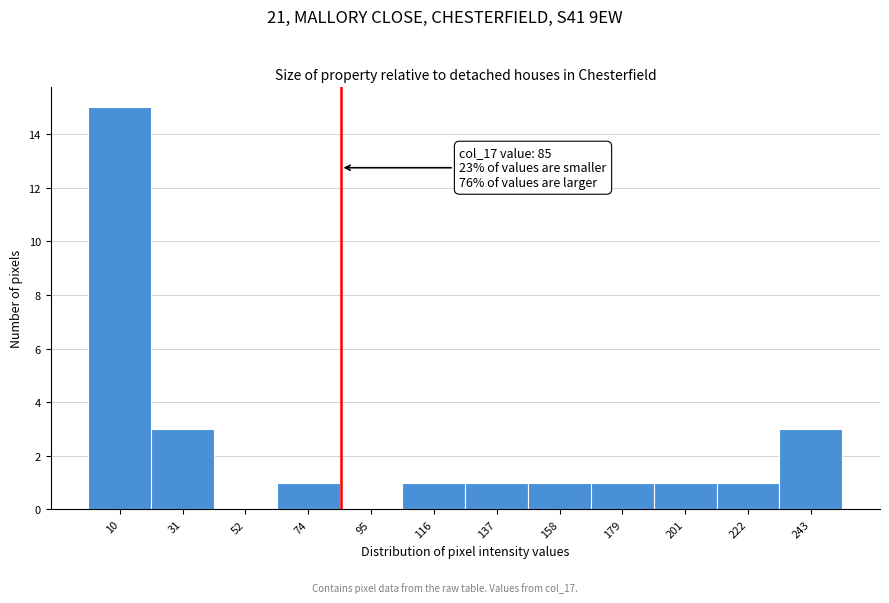

Which range on the x-axis has the tallest bar?

0 to 20